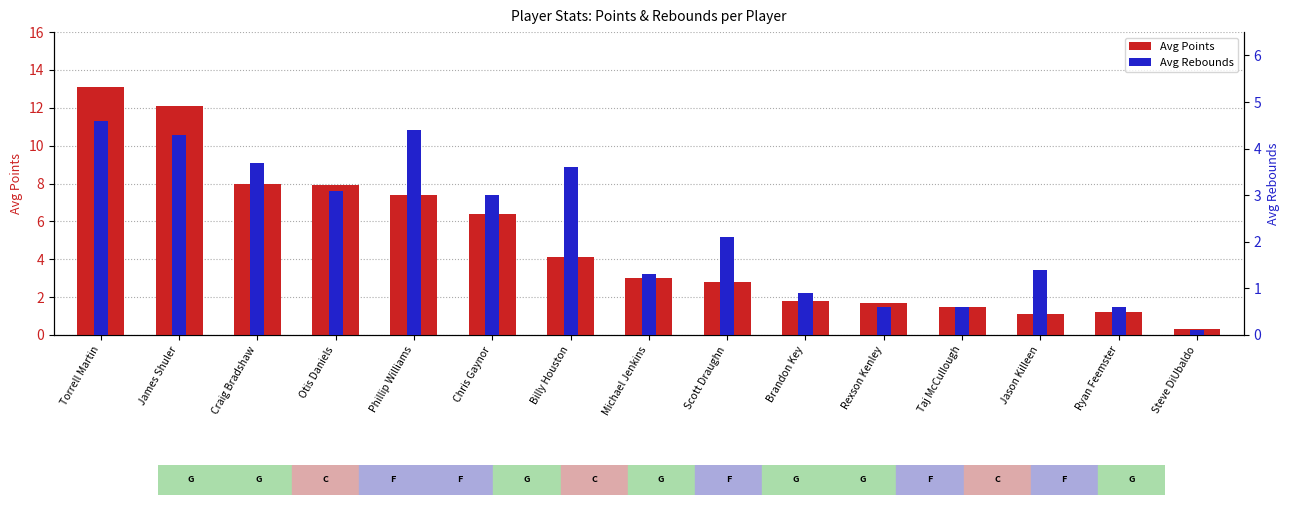

Reading left to right, what are all the values shown in this chart?

Avg Points: Torrell Martin=13.1	James Shuler=12.1	Craig Bradshaw=8.0	Otis Daniels=7.9	Phillip Williams=7.4	Chris Gaynor=6.4	Billy Houston=4.1	Michael Jenkins=3.0	Scott Draughn=2.8	Brandon Key=1.8	Rexson Kenley=1.7	Taj McCullough=1.5	Jason Killeen=1.1	Ryan Feemster=1.2	Steve DiUbaldo=0.3
Avg Rebounds: Torrell Martin=4.6	James Shuler=4.3	Craig Bradshaw=3.7	Otis Daniels=3.1	Phillip Williams=4.4	Chris Gaynor=3.0	Billy Houston=3.6	Michael Jenkins=1.3	Scott Draughn=2.1	Brandon Key=0.9	Rexson Kenley=0.6	Taj McCullough=0.6	Jason Killeen=1.4	Ryan Feemster=0.6	Steve DiUbaldo=0.1